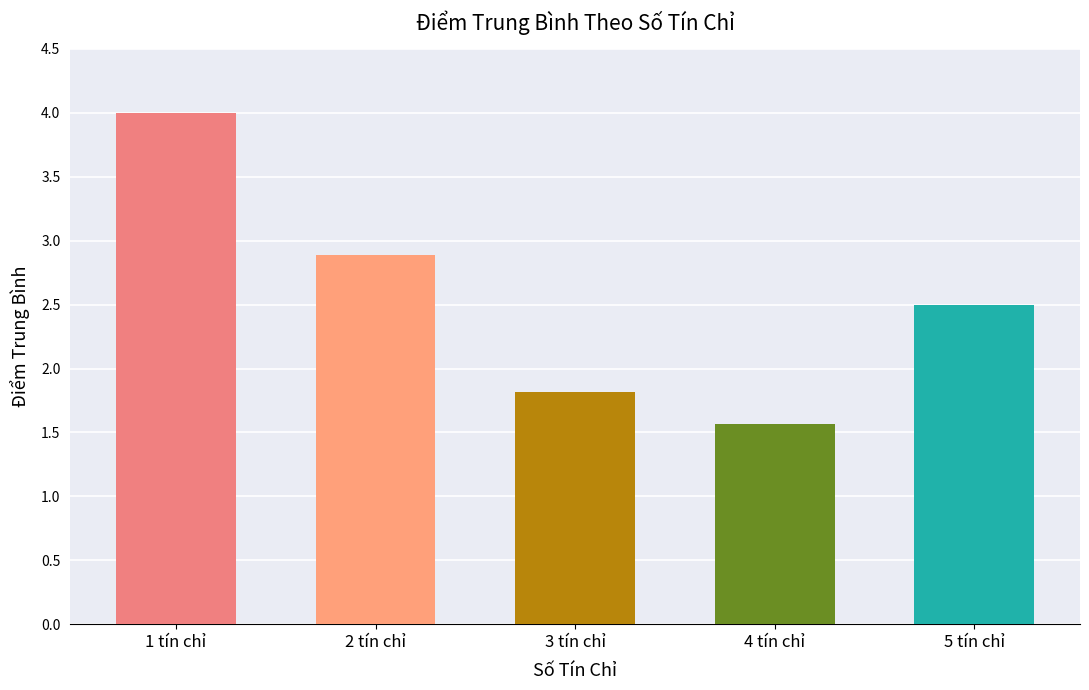

Reading left to right, what are all the values shown in this chart?

4.0	2.9	1.8	1.6	2.5